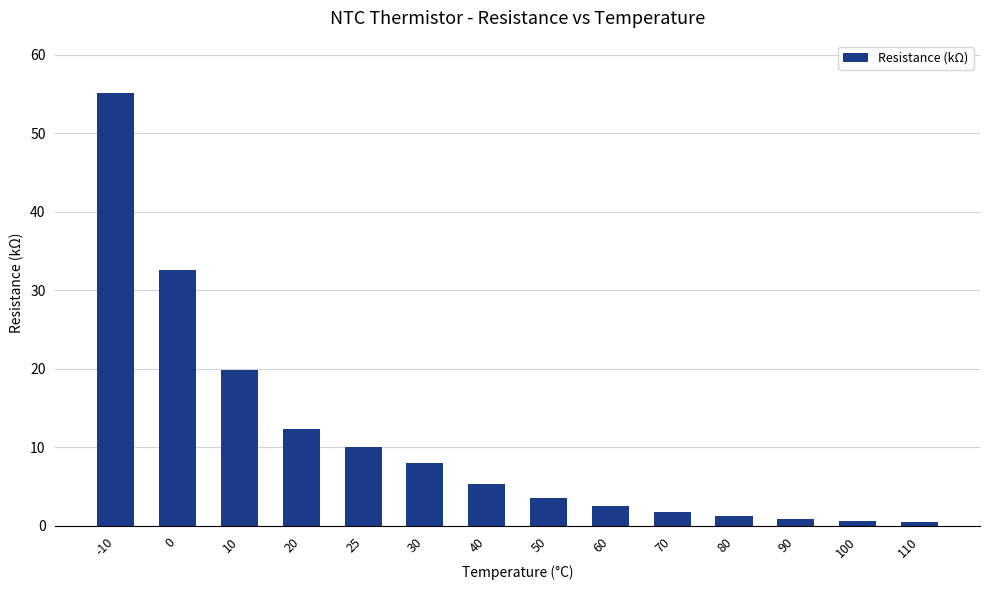

Which category has the highest value across all series?

-10